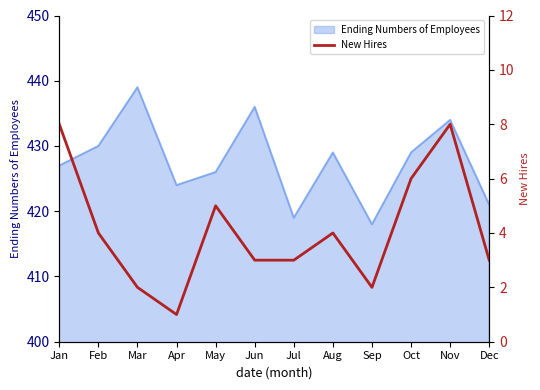

The value of Ending Numbers of Employees at Nov is 434. True or false?

True